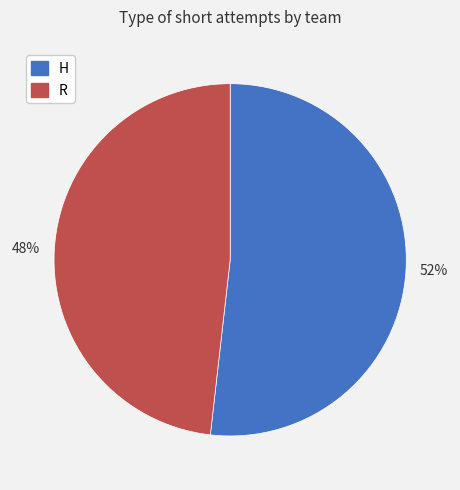

Which category accounts for the majority?

52%